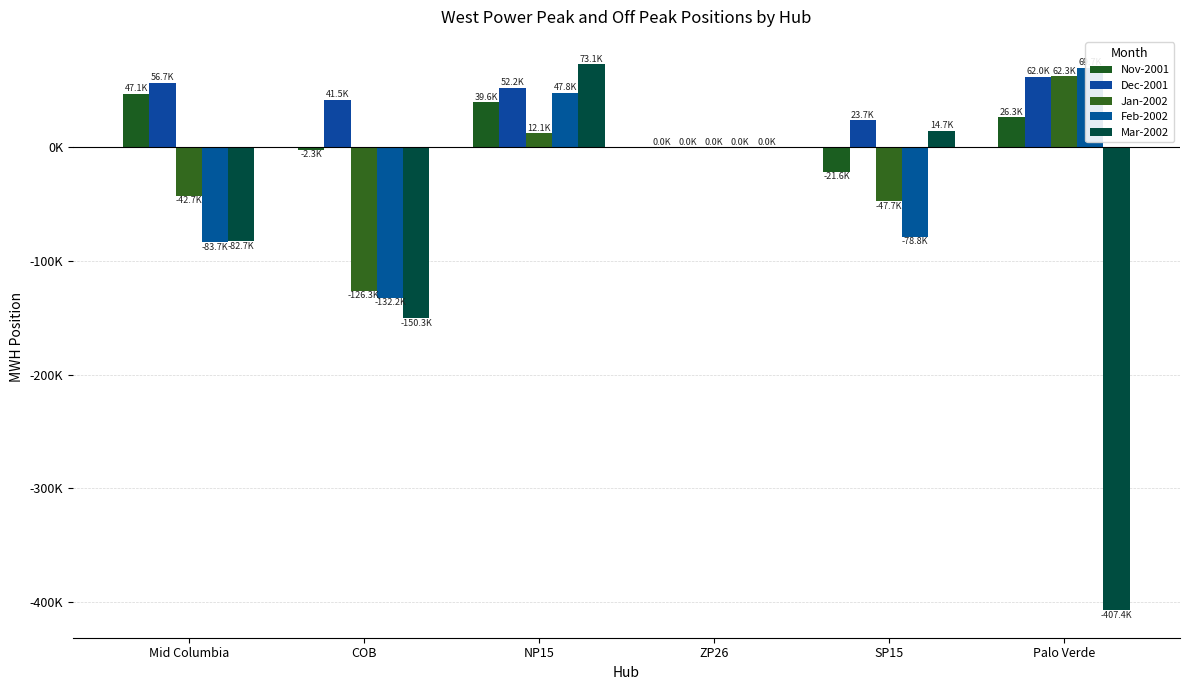

Is it true that Jan-2002 equals -42671.0 at Mid Columbia?

True